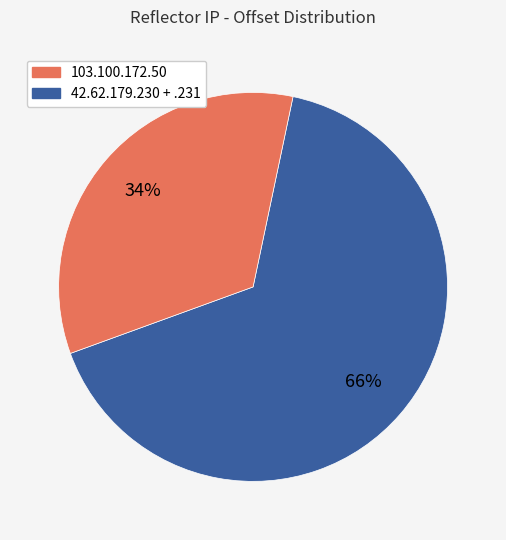

To the nearest percent, what is the difference between the largest and smallest slice percentages?

32%